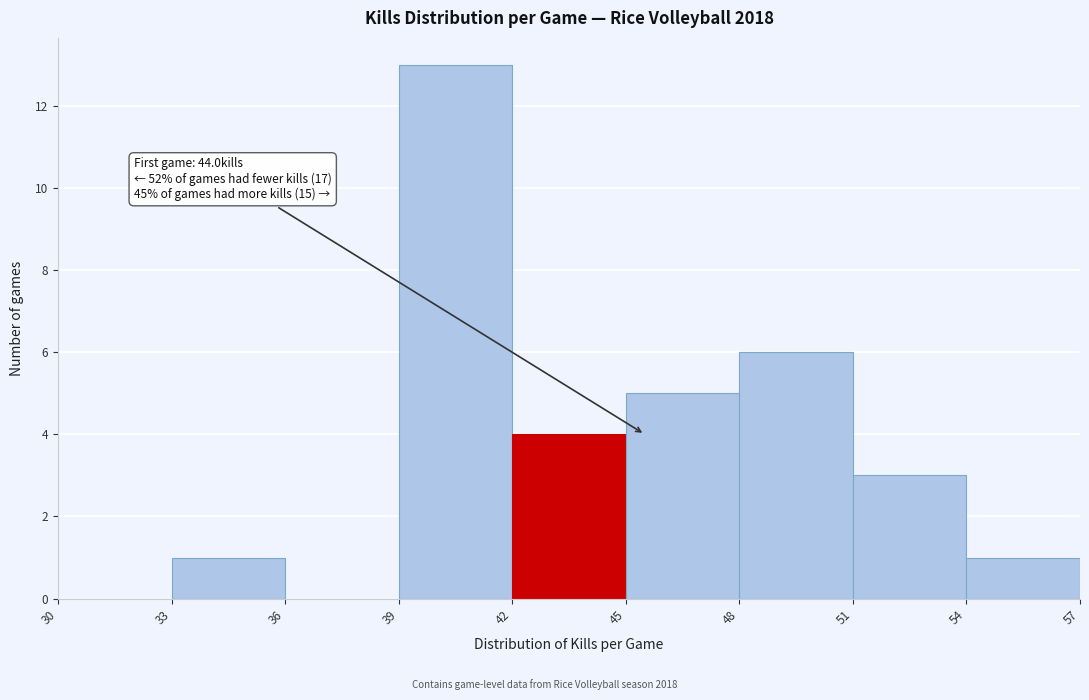

Over which range of the x-axis is the bar tallest?

39 to 42